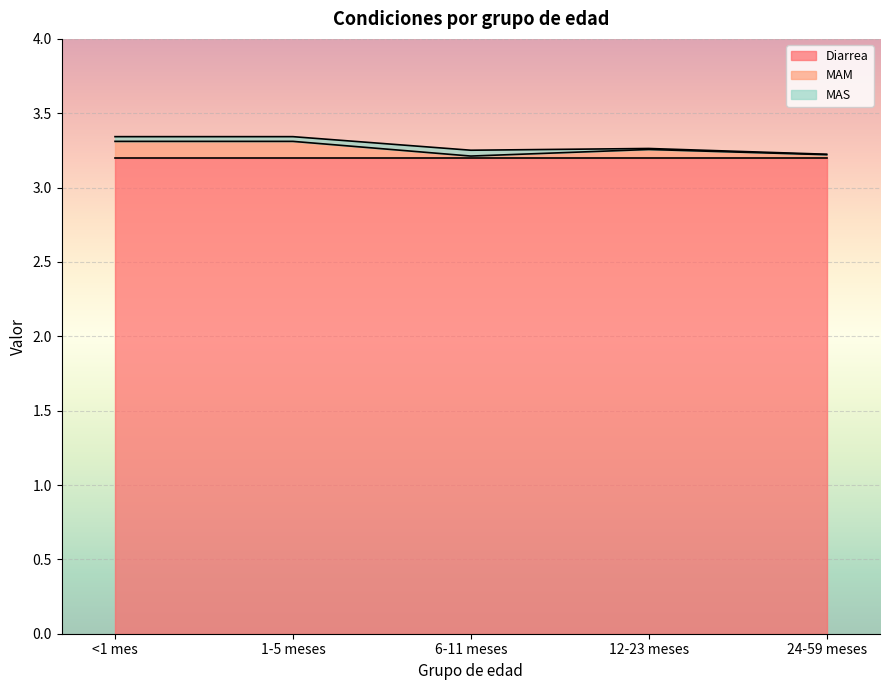

What is the sum of all MAS values?

0.1